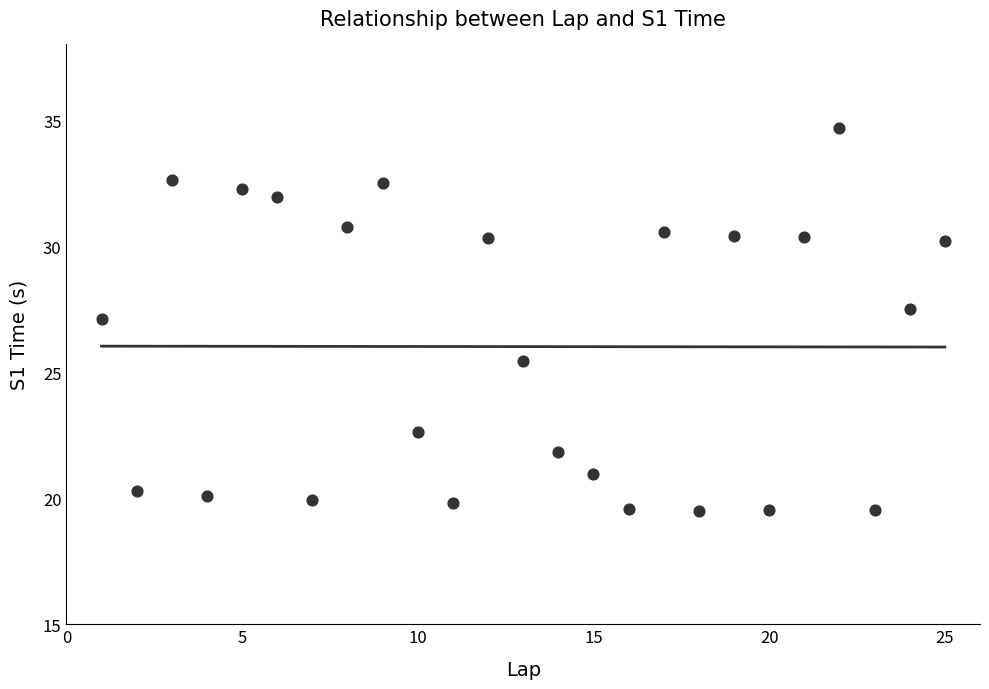

What is the range of Y values (max minus min)?

15.2